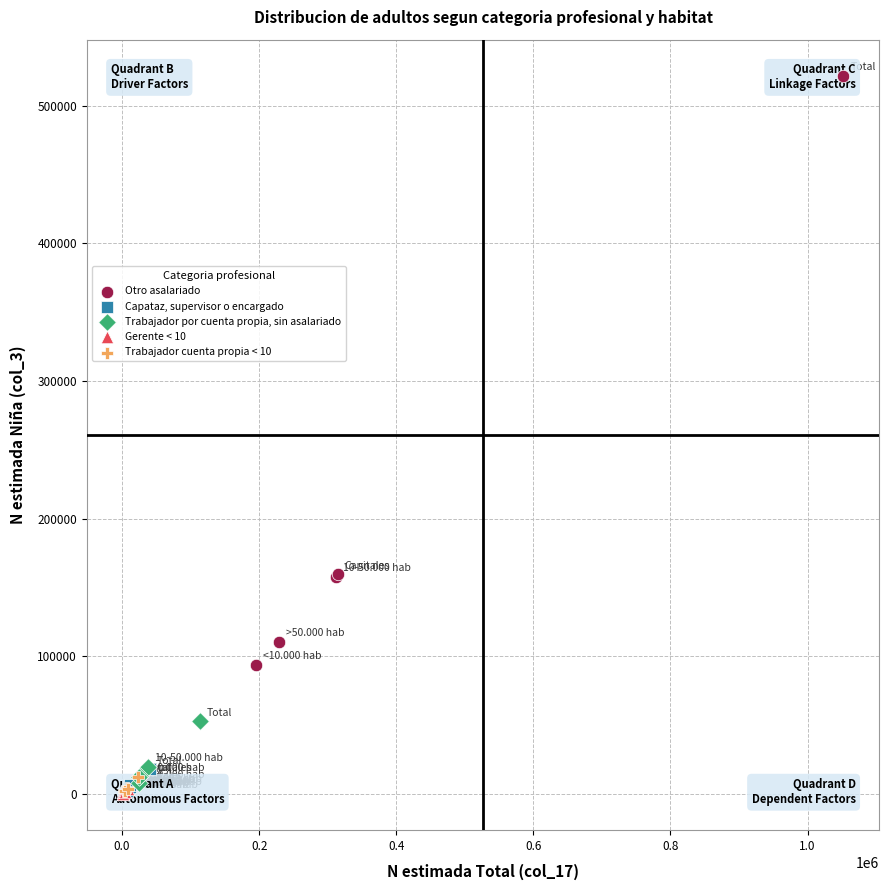

Which series has the widest spread of Y values?

Otro asalariado